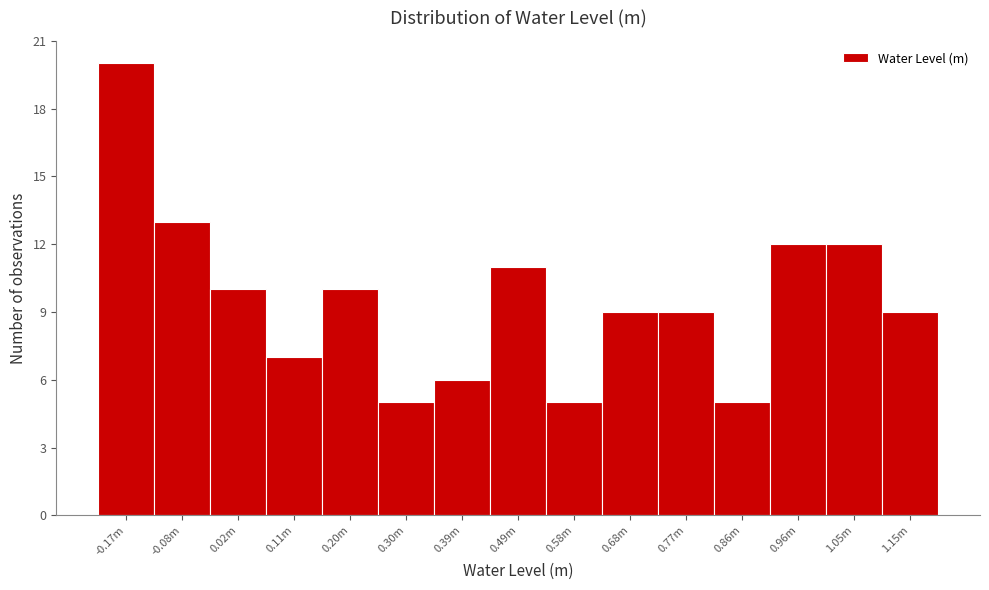

Reading right to left, list all the values displayed in this chart.

1.15m=9	1.05m=12	0.96m=12	0.86m=5	0.77m=9	0.68m=9	0.58m=5	0.49m=11	0.39m=6	0.30m=5	0.20m=10	0.11m=7	0.02m=10	-0.08m=13	-0.17m=20